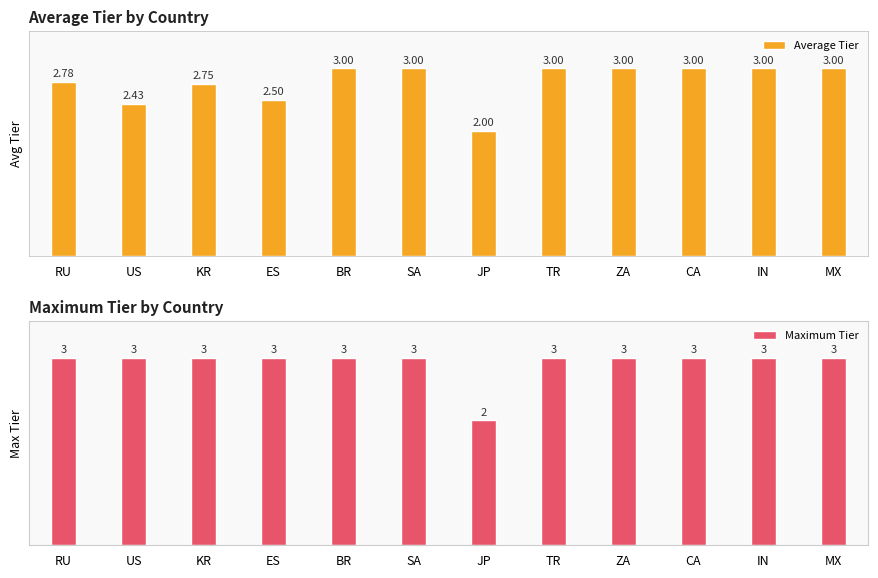

The value of Maximum Tier at JP is 3.5. True or false?

False